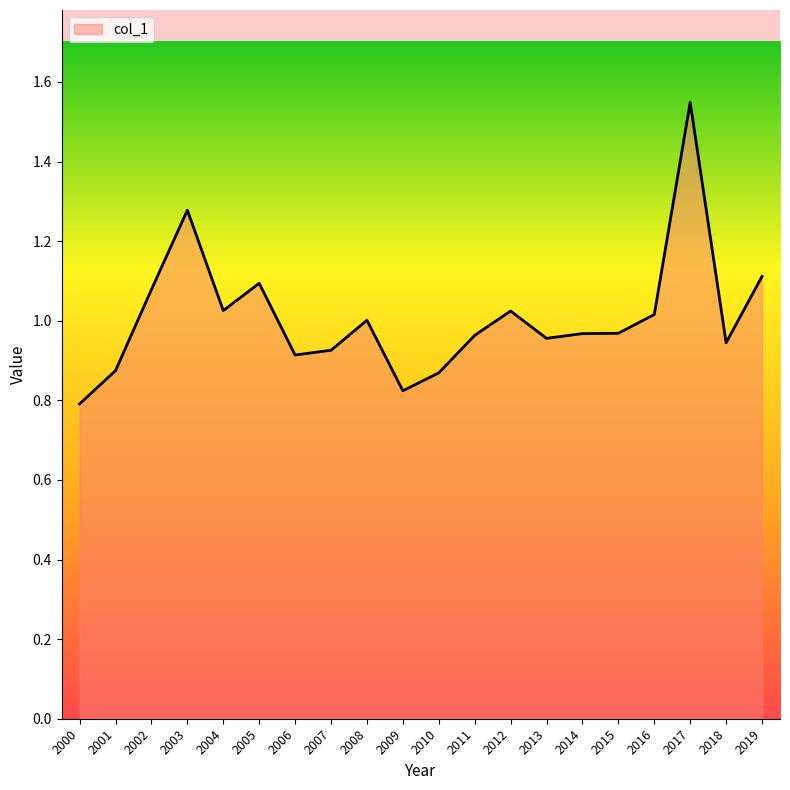

How many lines are shown in the chart?

1